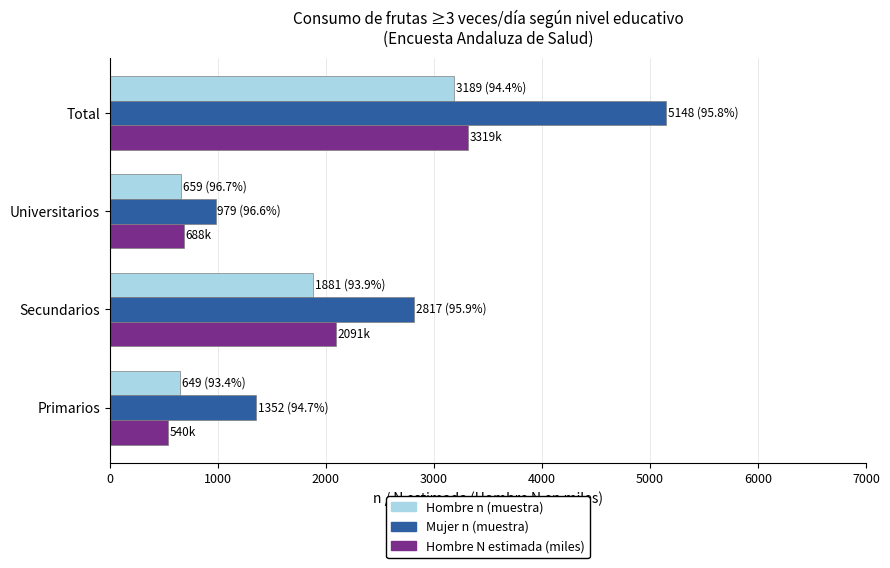

At how many categories does at least one series exceed 4005?

1